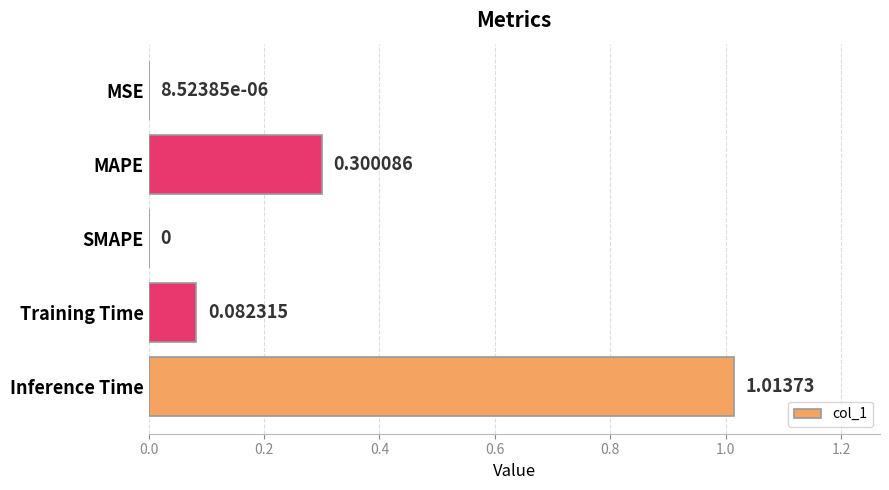

At which label is the value closest to 0?

SMAPE